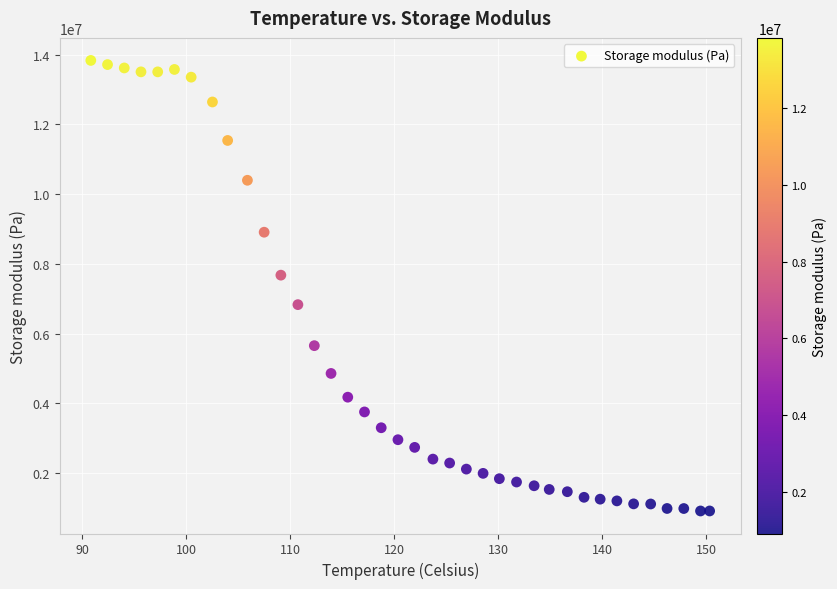

What is the range of Y values (max minus min)?

12916005.7